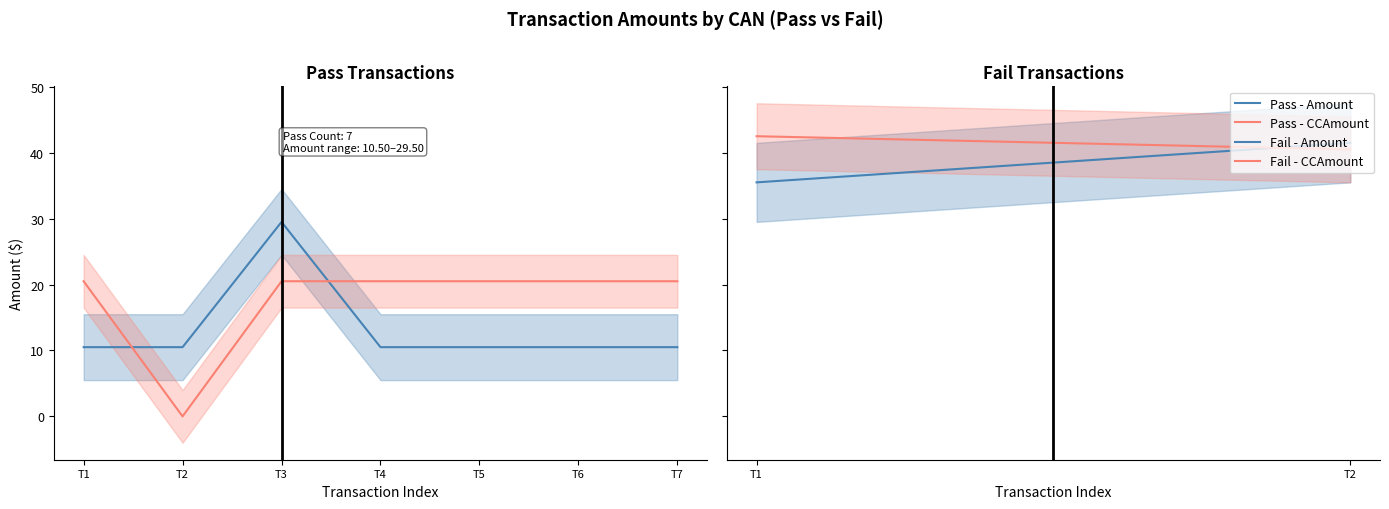

What is the difference between the maximum and minimum values?

19.0